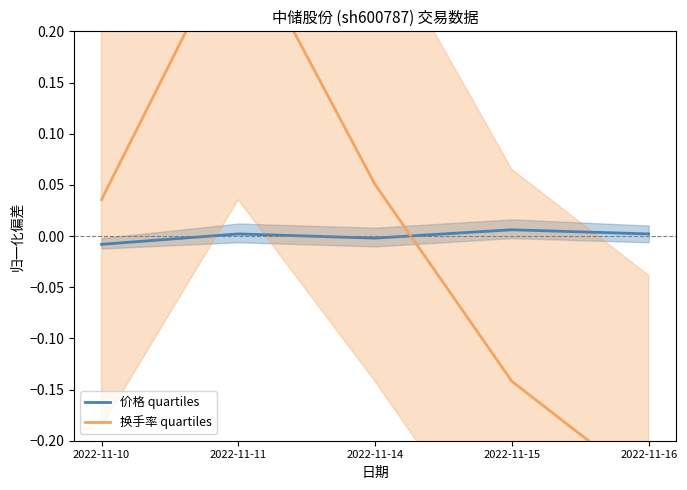

At which category is the sum across all series the highest?

2022-11-11